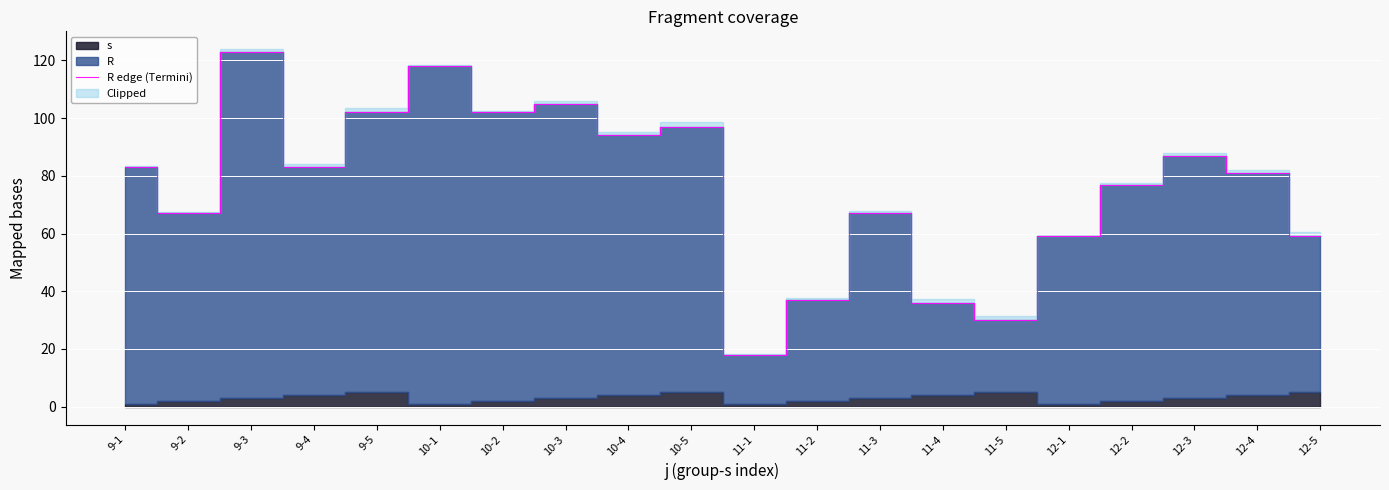

How many interior local peaks (higher than both neighbors) does the data have?

6